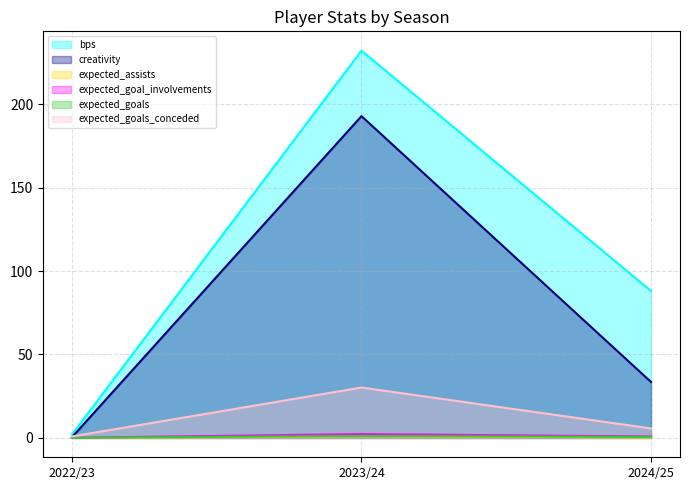

What is the label of the 1st point from the left?

2022/23